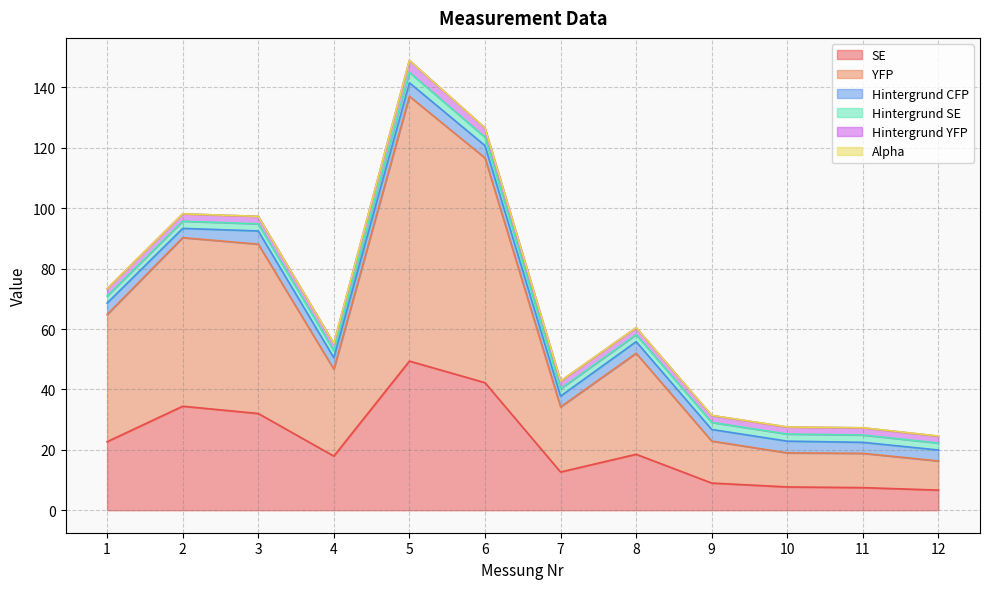

Count the number of data series in this chart.

6